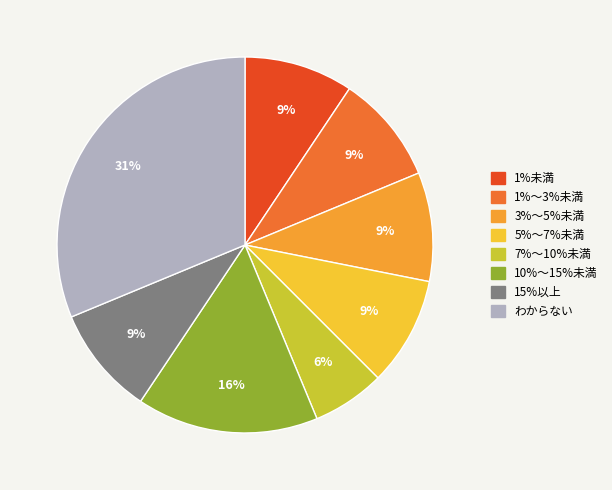

To the nearest percent, what is the average slice percentage?

12%